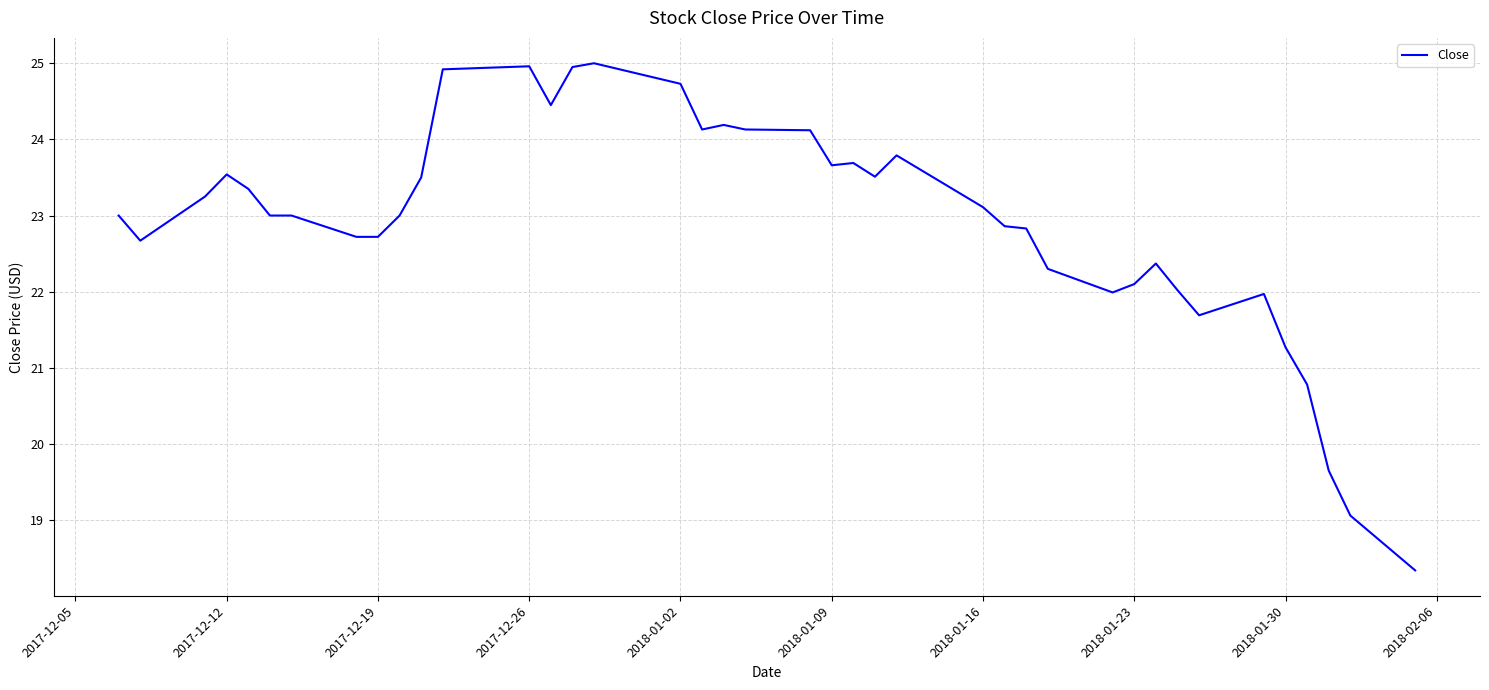

What is the minimum value shown in the chart?

18.3